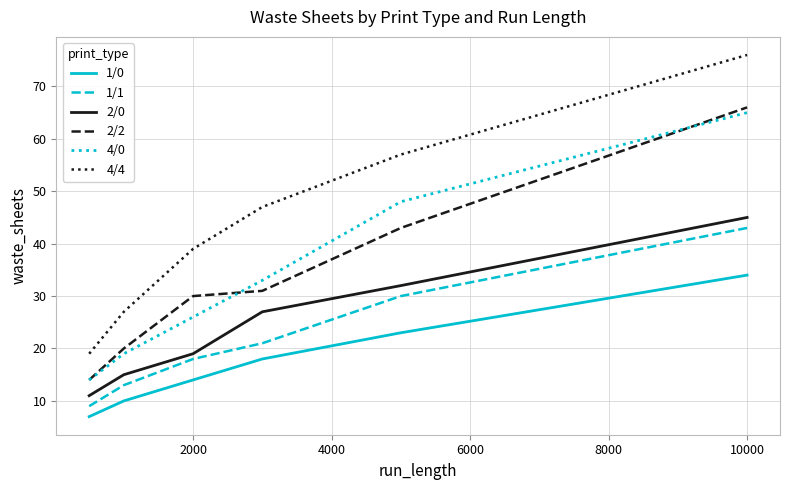

Which series has the largest range (max minus min)?

4/4